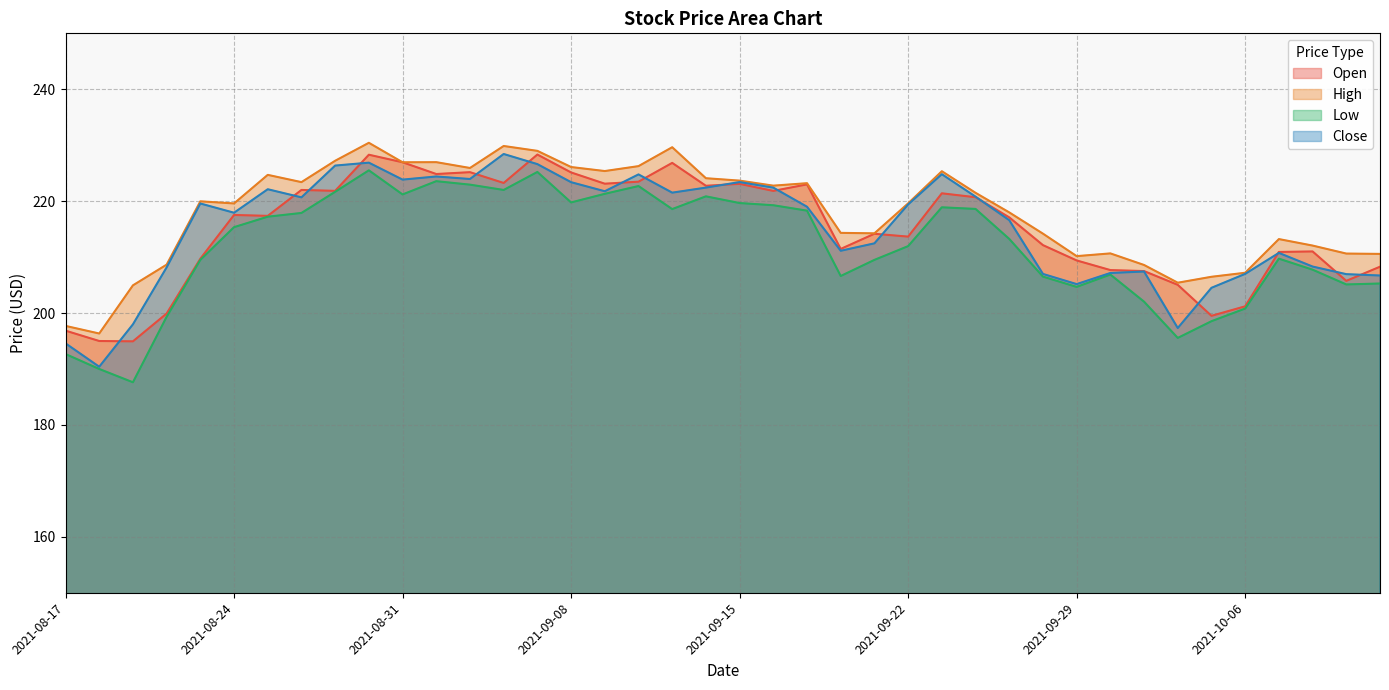

What is the difference between the highest and lowest values at 2021-08-17?

5.0